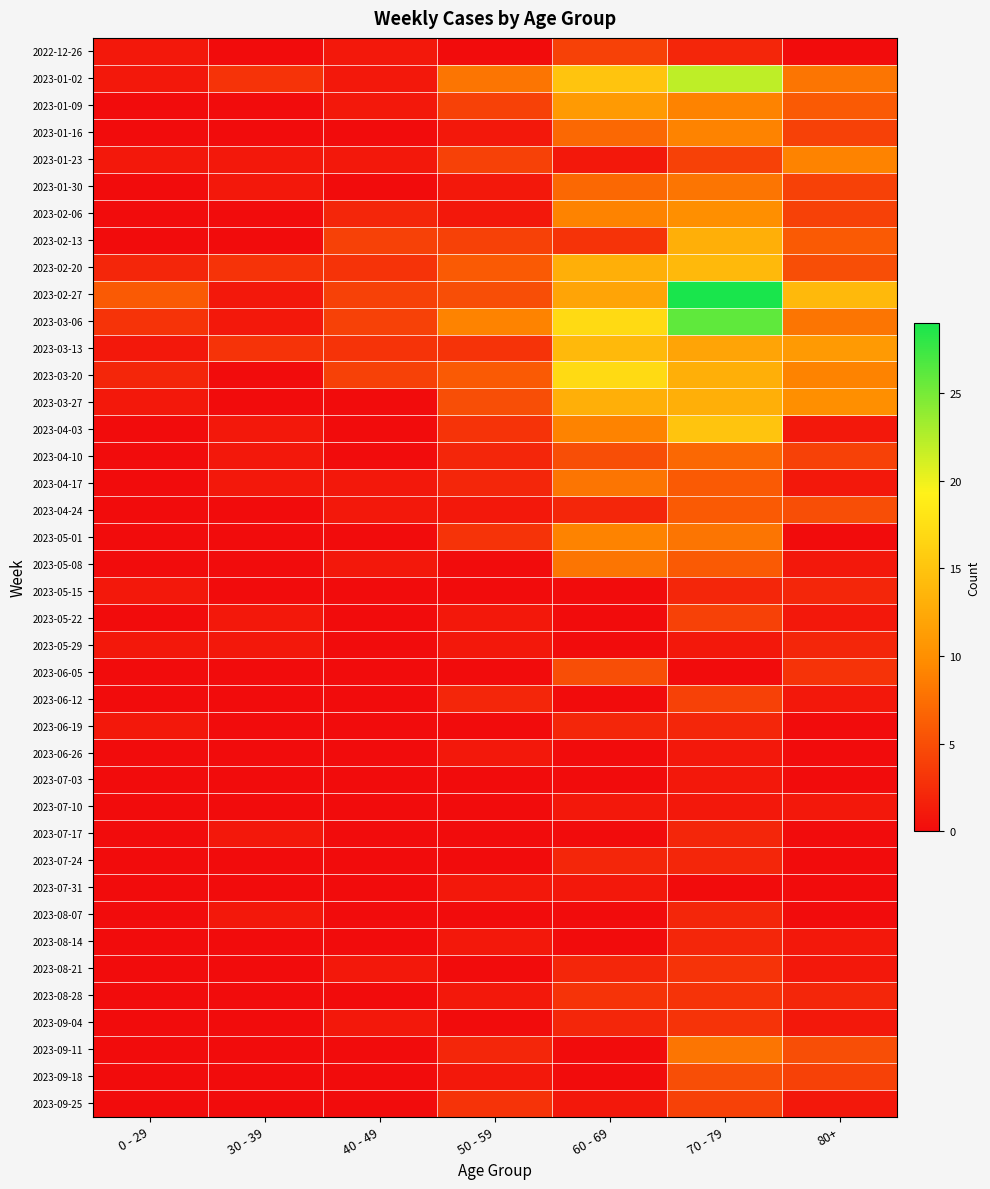

Reading left to right, transcribe all the data shown in this chart.

2022-12-26: 0 - 29=1	30 - 39=0	40 - 49=1	50 - 59=0	60 - 69=4	70 - 79=2	80+=0
2023-01-02: 0 - 29=1	30 - 39=3	40 - 49=1	50 - 59=8	60 - 69=15	70 - 79=22	80+=8
2023-01-09: 0 - 29=0	30 - 39=0	40 - 49=1	50 - 59=4	60 - 69=11	70 - 79=9	80+=6
2023-01-16: 0 - 29=0	30 - 39=0	40 - 49=0	50 - 59=1	60 - 69=7	70 - 79=9	80+=4
2023-01-23: 0 - 29=1	30 - 39=1	40 - 49=1	50 - 59=4	60 - 69=1	70 - 79=4	80+=9
2023-01-30: 0 - 29=0	30 - 39=1	40 - 49=0	50 - 59=1	60 - 69=7	70 - 79=8	80+=4
2023-02-06: 0 - 29=0	30 - 39=0	40 - 49=2	50 - 59=1	60 - 69=9	70 - 79=10	80+=4
2023-02-13: 0 - 29=0	30 - 39=0	40 - 49=4	50 - 59=4	60 - 69=3	70 - 79=13	80+=6
2023-02-20: 0 - 29=2	30 - 39=3	40 - 49=3	50 - 59=6	60 - 69=13	70 - 79=14	80+=5
2023-02-27: 0 - 29=6	30 - 39=1	40 - 49=4	50 - 59=5	60 - 69=12	70 - 79=29	80+=14
2023-03-06: 0 - 29=3	30 - 39=1	40 - 49=4	50 - 59=9	60 - 69=17	70 - 79=26	80+=8
2023-03-13: 0 - 29=1	30 - 39=3	40 - 49=3	50 - 59=3	60 - 69=14	70 - 79=12	80+=11
2023-03-20: 0 - 29=2	30 - 39=0	40 - 49=4	50 - 59=6	60 - 69=17	70 - 79=13	80+=9
2023-03-27: 0 - 29=1	30 - 39=0	40 - 49=0	50 - 59=5	60 - 69=13	70 - 79=13	80+=10
2023-04-03: 0 - 29=0	30 - 39=1	40 - 49=0	50 - 59=3	60 - 69=9	70 - 79=15	80+=1
2023-04-10: 0 - 29=0	30 - 39=1	40 - 49=0	50 - 59=2	60 - 69=5	70 - 79=7	80+=4
2023-04-17: 0 - 29=0	30 - 39=1	40 - 49=1	50 - 59=2	60 - 69=8	70 - 79=6	80+=1
2023-04-24: 0 - 29=0	30 - 39=0	40 - 49=1	50 - 59=1	60 - 69=2	70 - 79=6	80+=5
2023-05-01: 0 - 29=0	30 - 39=0	40 - 49=0	50 - 59=3	60 - 69=9	70 - 79=8	80+=0
2023-05-08: 0 - 29=0	30 - 39=0	40 - 49=1	50 - 59=0	60 - 69=8	70 - 79=6	80+=1
2023-05-15: 0 - 29=1	30 - 39=0	40 - 49=0	50 - 59=0	60 - 69=0	70 - 79=2	80+=2
2023-05-22: 0 - 29=0	30 - 39=1	40 - 49=0	50 - 59=1	60 - 69=0	70 - 79=4	80+=1
2023-05-29: 0 - 29=1	30 - 39=1	40 - 49=0	50 - 59=1	60 - 69=0	70 - 79=1	80+=2
2023-06-05: 0 - 29=0	30 - 39=0	40 - 49=0	50 - 59=0	60 - 69=5	70 - 79=0	80+=3
2023-06-12: 0 - 29=0	30 - 39=0	40 - 49=0	50 - 59=2	60 - 69=0	70 - 79=4	80+=1
2023-06-19: 0 - 29=1	30 - 39=0	40 - 49=0	50 - 59=0	60 - 69=2	70 - 79=2	80+=0
2023-06-26: 0 - 29=0	30 - 39=0	40 - 49=0	50 - 59=1	60 - 69=0	70 - 79=1	80+=0
2023-07-03: 0 - 29=0	30 - 39=0	40 - 49=0	50 - 59=0	60 - 69=0	70 - 79=1	80+=0
2023-07-10: 0 - 29=0	30 - 39=0	40 - 49=0	50 - 59=0	60 - 69=1	70 - 79=1	80+=1
2023-07-17: 0 - 29=0	30 - 39=1	40 - 49=0	50 - 59=0	60 - 69=0	70 - 79=2	80+=0
2023-07-24: 0 - 29=0	30 - 39=0	40 - 49=0	50 - 59=0	60 - 69=2	70 - 79=2	80+=0
2023-07-31: 0 - 29=0	30 - 39=0	40 - 49=0	50 - 59=1	60 - 69=1	70 - 79=0	80+=0
2023-08-07: 0 - 29=0	30 - 39=1	40 - 49=0	50 - 59=0	60 - 69=0	70 - 79=2	80+=0
2023-08-14: 0 - 29=0	30 - 39=0	40 - 49=0	50 - 59=1	60 - 69=0	70 - 79=2	80+=1
2023-08-21: 0 - 29=0	30 - 39=0	40 - 49=1	50 - 59=0	60 - 69=2	70 - 79=3	80+=1
2023-08-28: 0 - 29=0	30 - 39=0	40 - 49=0	50 - 59=1	60 - 69=3	70 - 79=3	80+=2
2023-09-04: 0 - 29=0	30 - 39=0	40 - 49=1	50 - 59=0	60 - 69=2	70 - 79=3	80+=1
2023-09-11: 0 - 29=0	30 - 39=0	40 - 49=0	50 - 59=2	60 - 69=0	70 - 79=8	80+=5
2023-09-18: 0 - 29=0	30 - 39=0	40 - 49=0	50 - 59=1	60 - 69=0	70 - 79=5	80+=4
2023-09-25: 0 - 29=0	30 - 39=0	40 - 49=0	50 - 59=3	60 - 69=1	70 - 79=4	80+=1